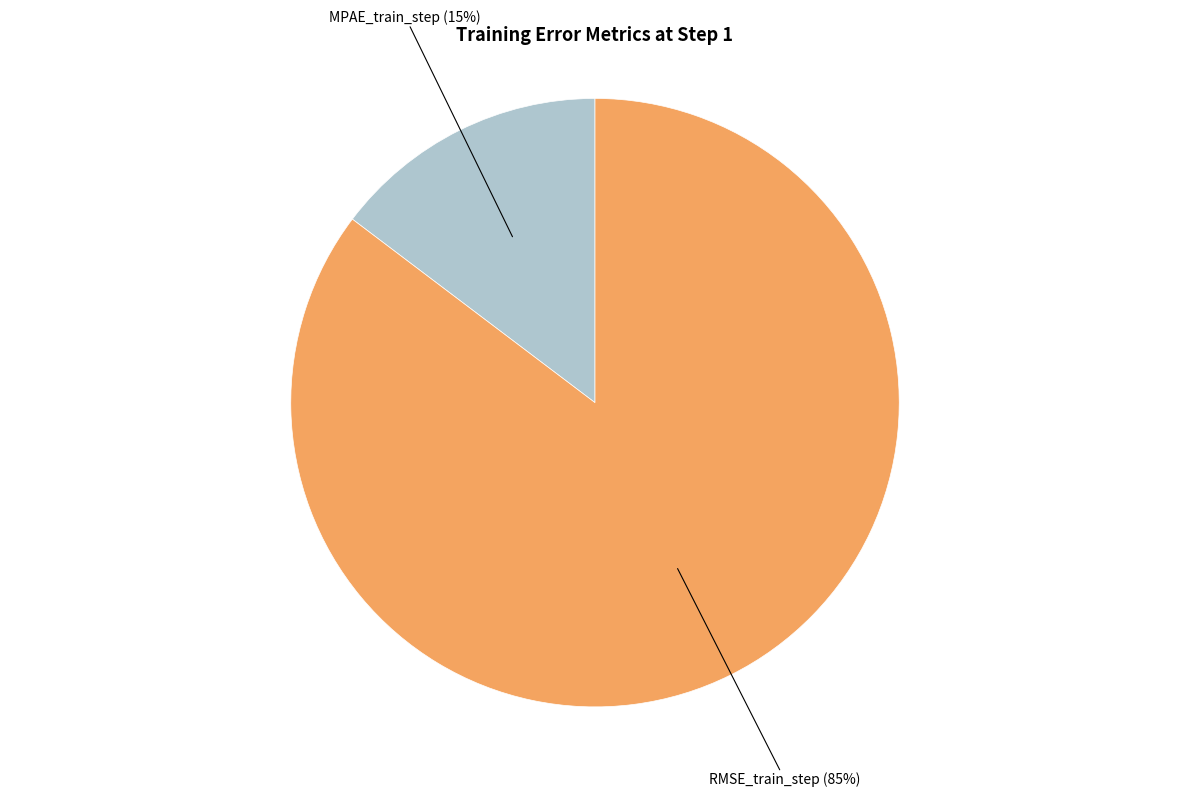

Is there any slice that represents more than half of the pie?

Yes